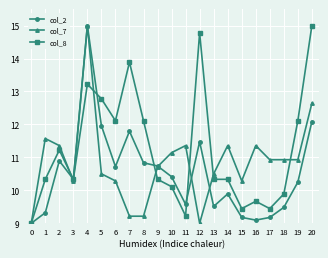

What are all the series names shown in the legend?

col_2, col_7, col_8